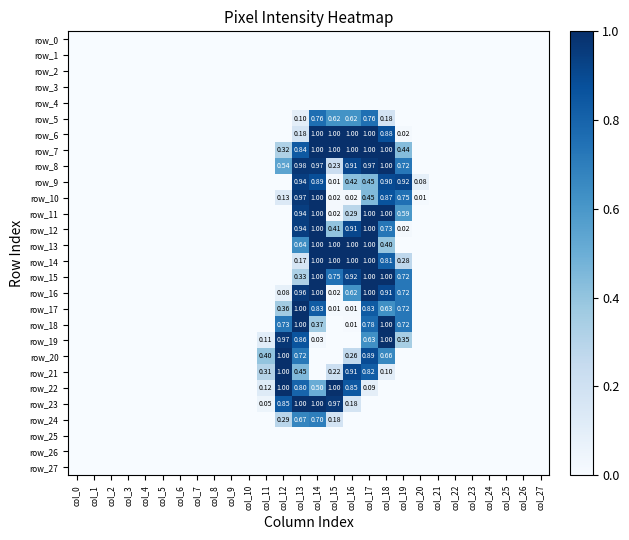

Is the value of row_8 at col_3 greater than the value of row_20 at col_27?

No